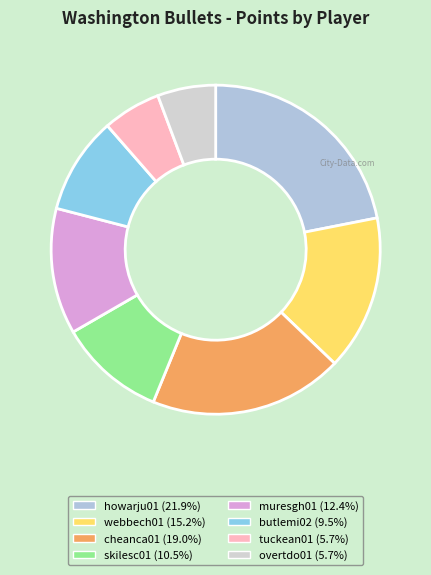

Does howarju01 account for over 50% of the chart?

No